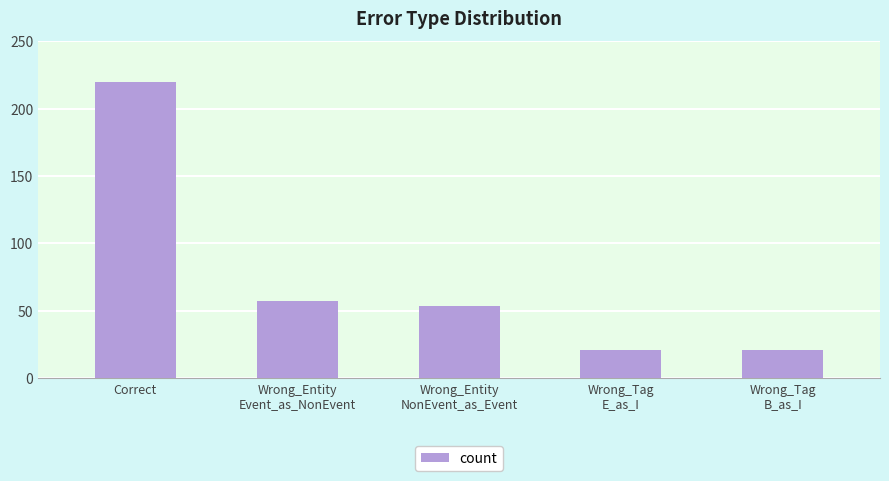

What is the difference between the second highest and minimum values?

36